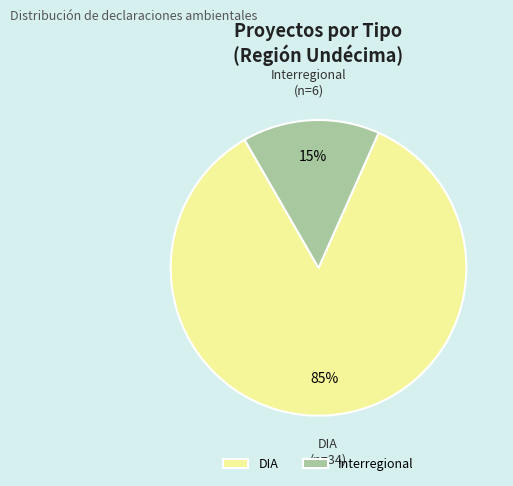

Which has a higher value, Interregional or DIA?

DIA